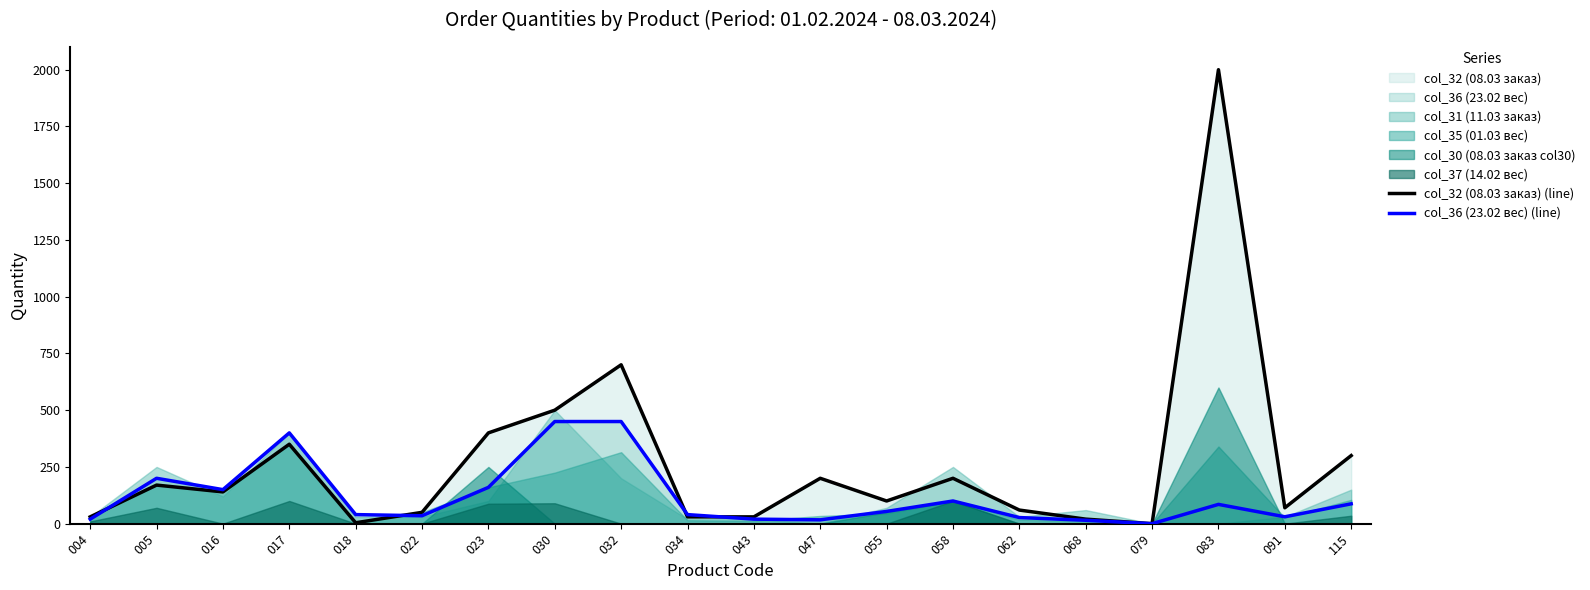

How many categories are shown in the chart?

20